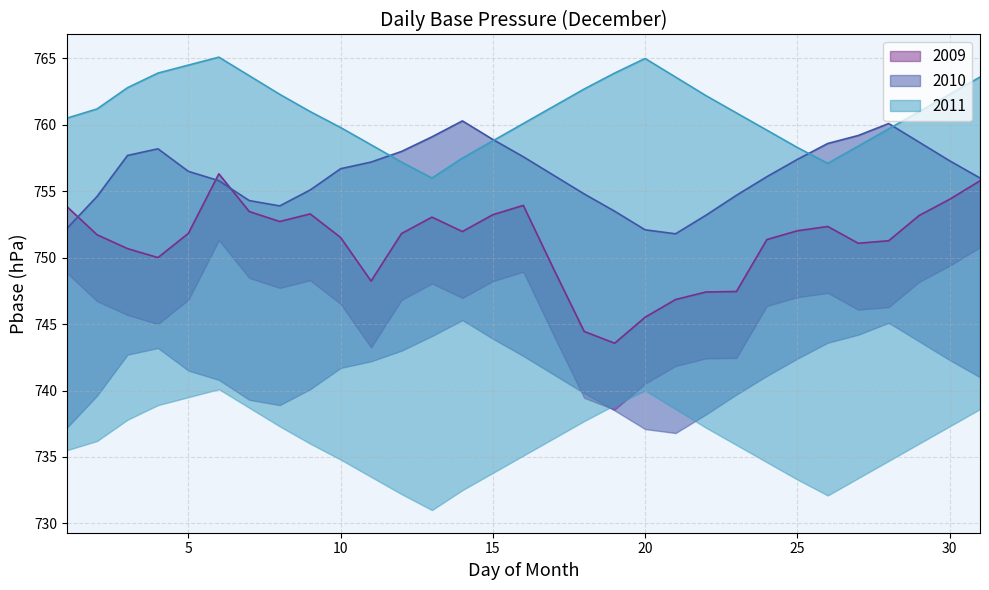

Where is the first local maximum for 2009?

6